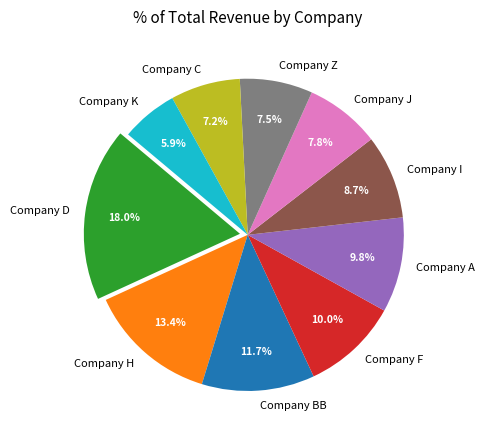

True or false: Company F accounts for 10% of the total.

True